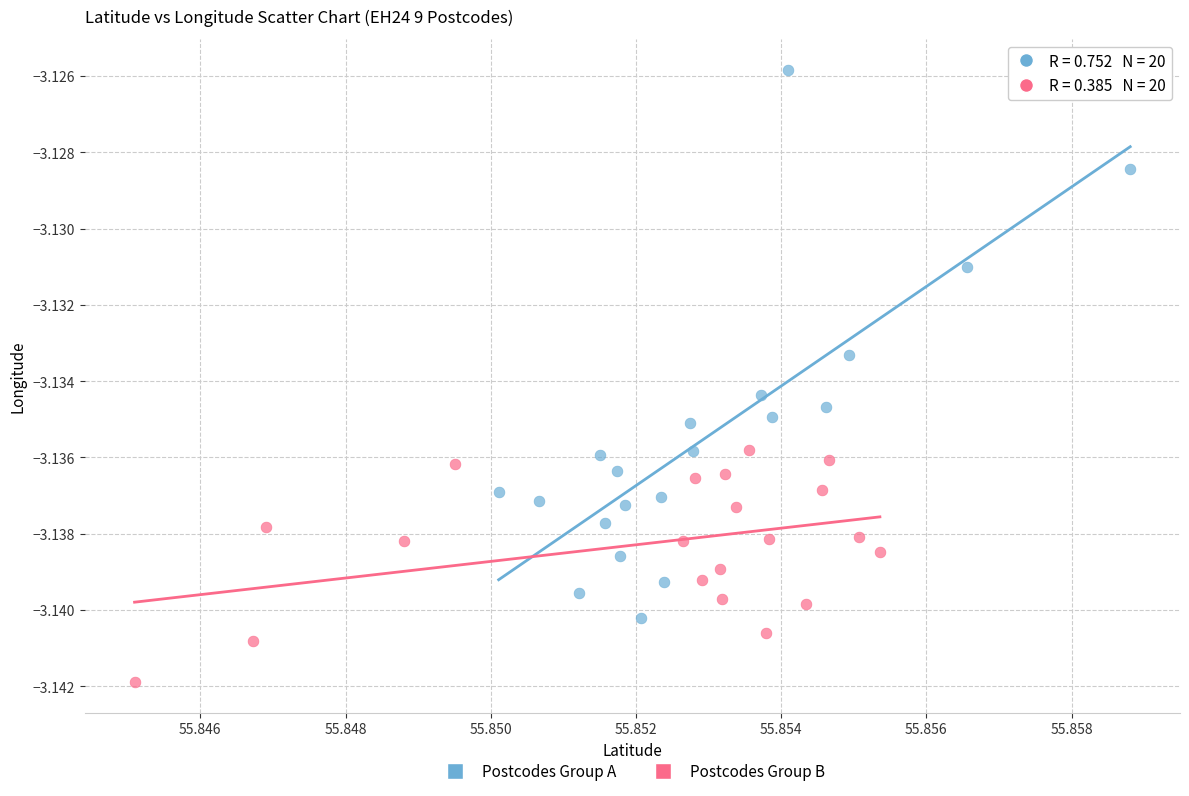

Which series contains the highest Y value?

Postcodes Group A